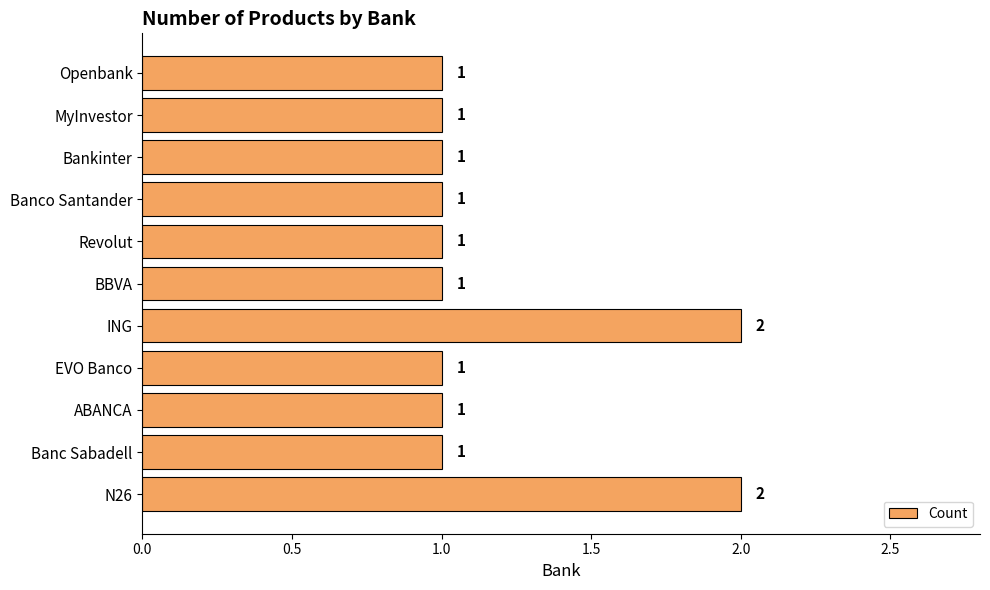

The value at ING is 1. True or false?

False